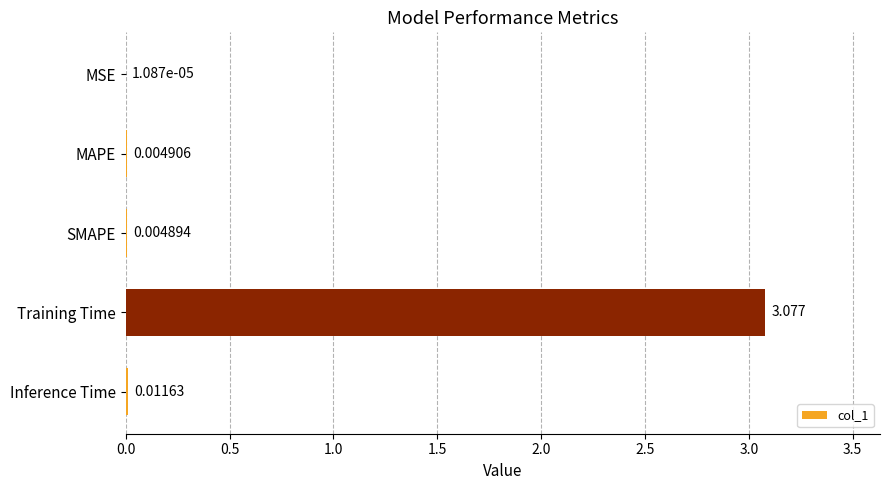

Where is the data nearest to the value 1?

Inference Time